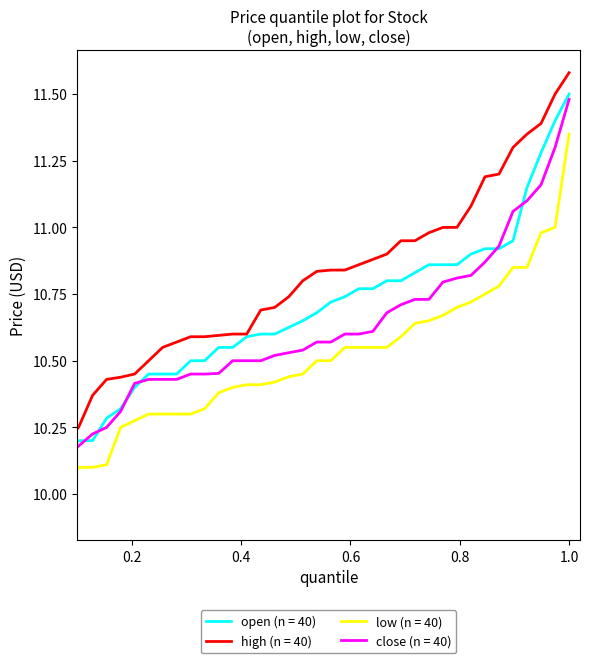

True or false: high (n = 40) and low (n = 40) cross at least once.

False